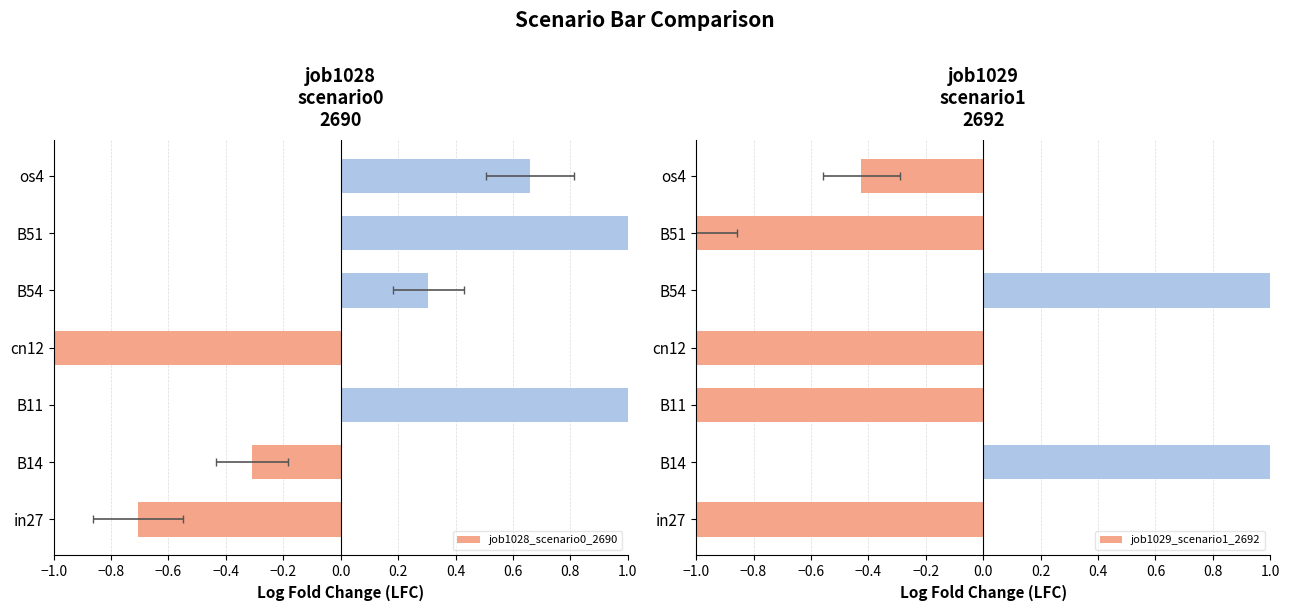

How many values in job1028_scenario0_2690 are below zero?

3